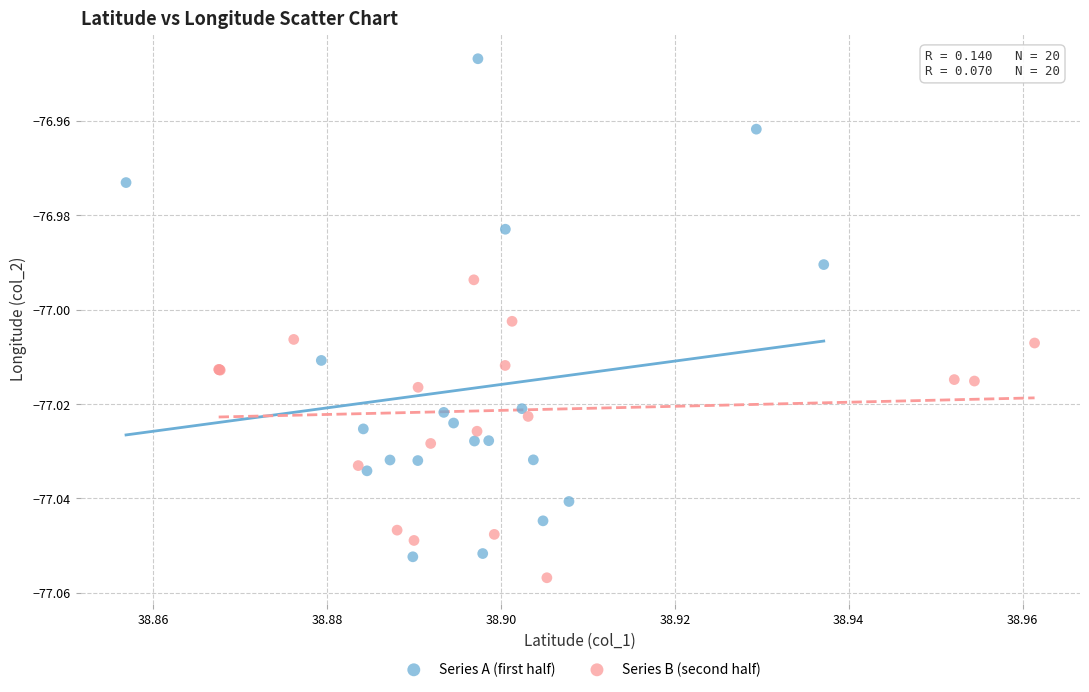

Which series has the widest spread of Y values?

Series A (first half)